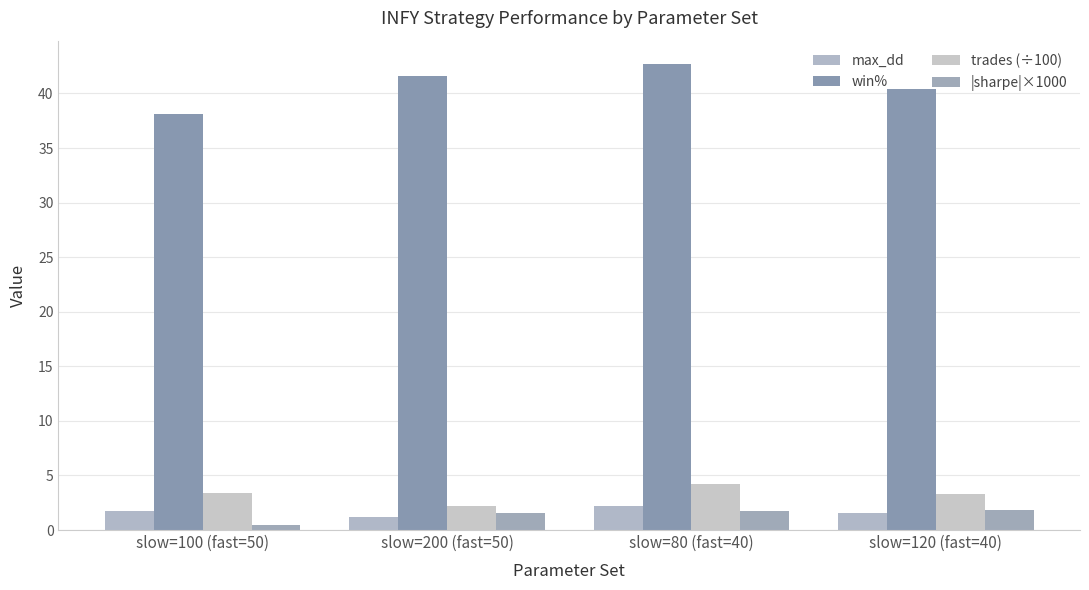

Count the number of data series in this chart.

4